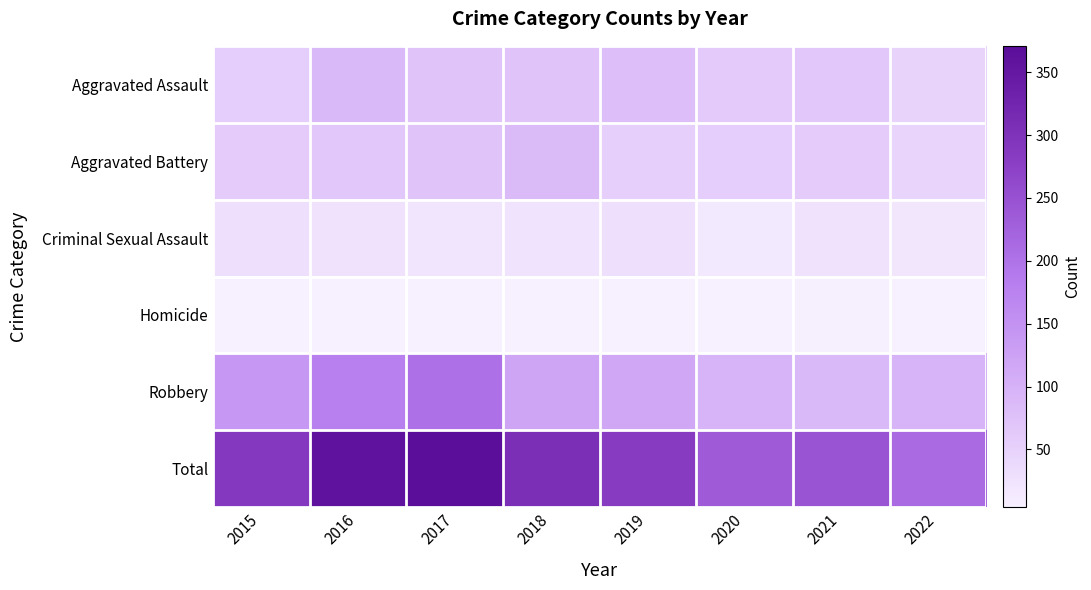

At which category is the sum across all series the highest?

2017